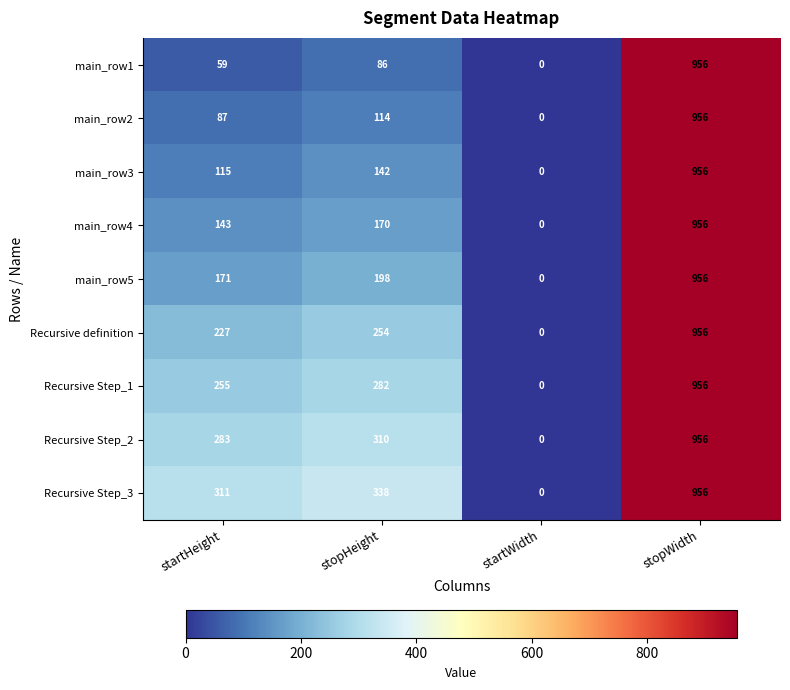

At which label is main_row1 closest to 478?

stopHeight